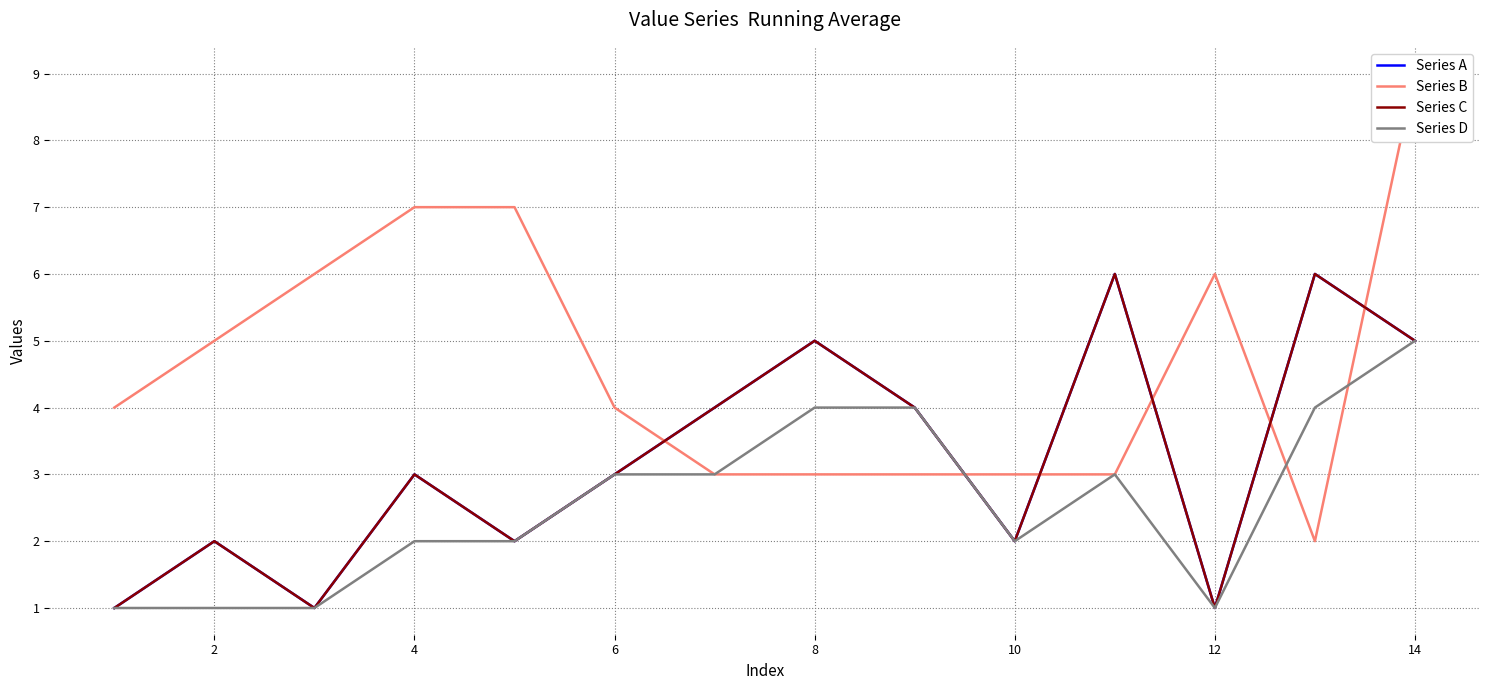

What is the minimum value shown in the chart?

1